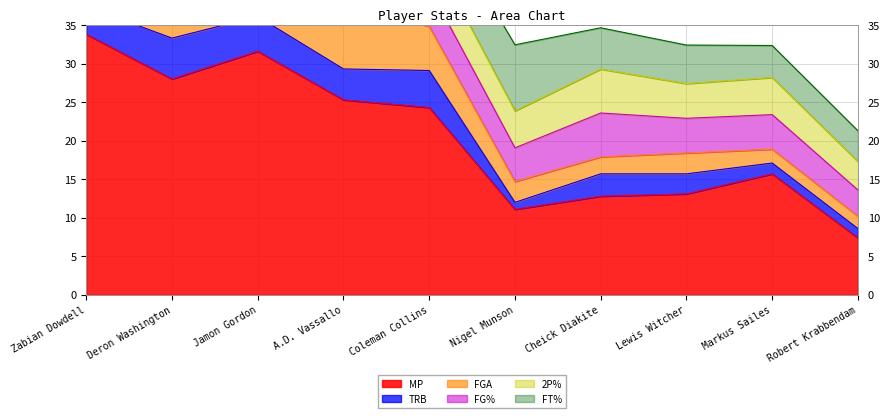

Where is FGA nearest to the value 7?

Coleman Collins